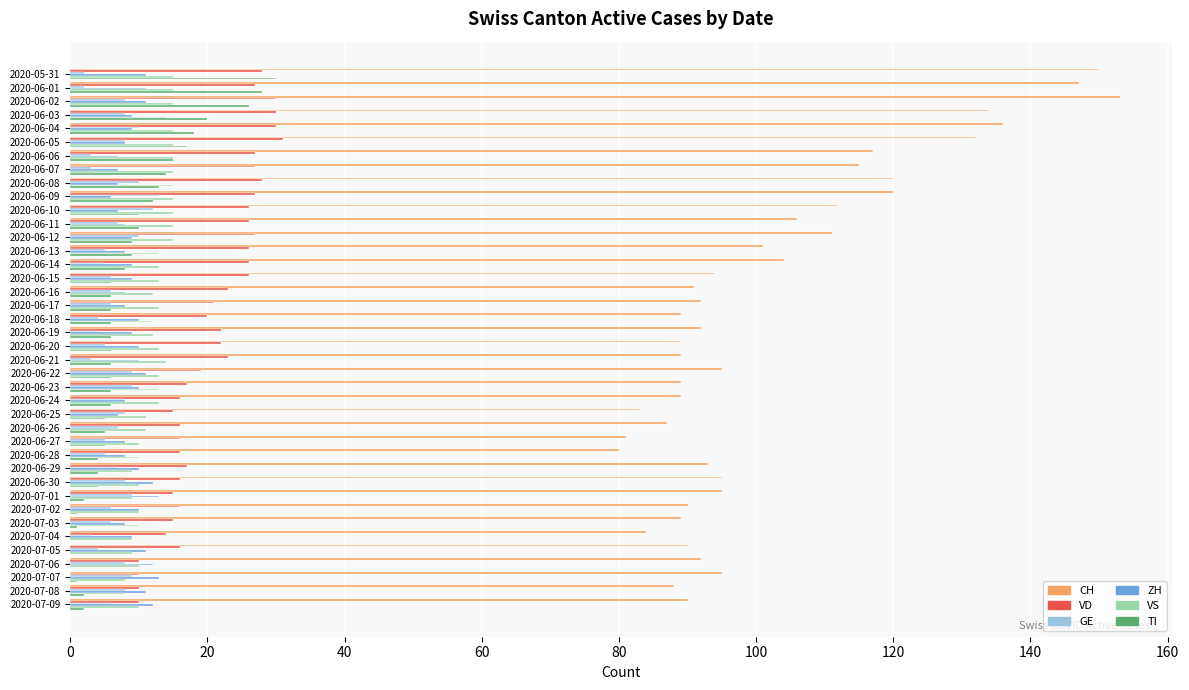

What is the highest value of the VD series?

31